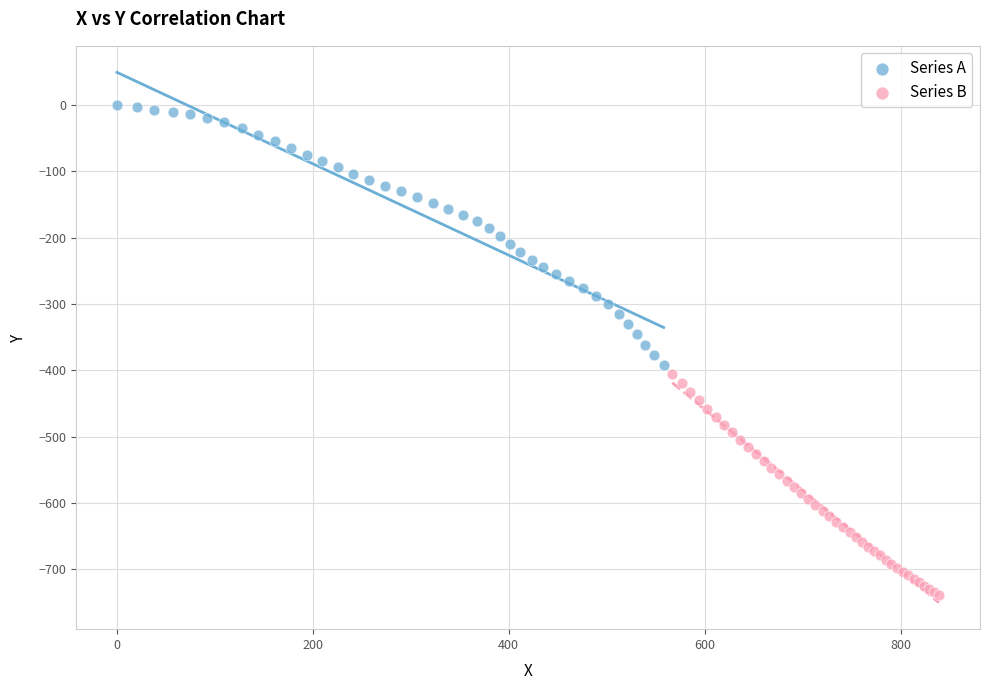

Which series reaches the minimum Y coordinate?

Series B